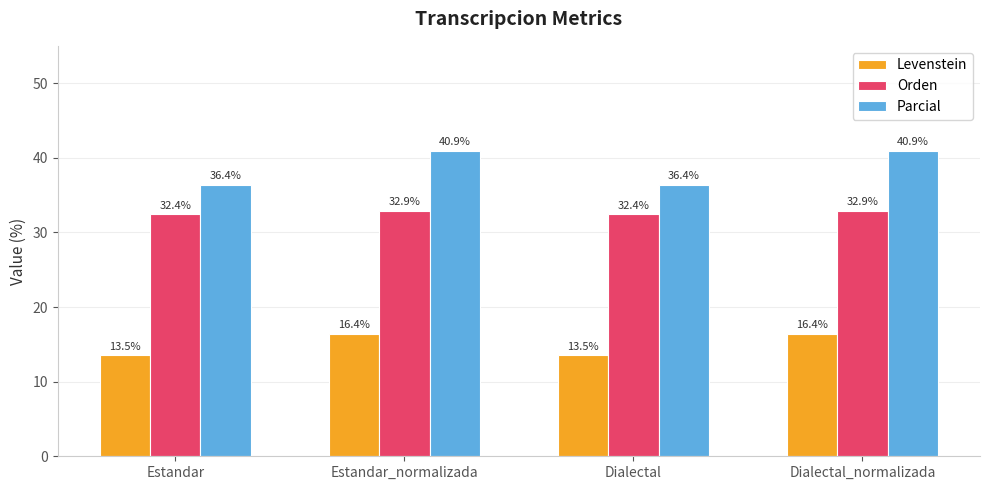

Which series has the largest range (max minus min)?

Parcial